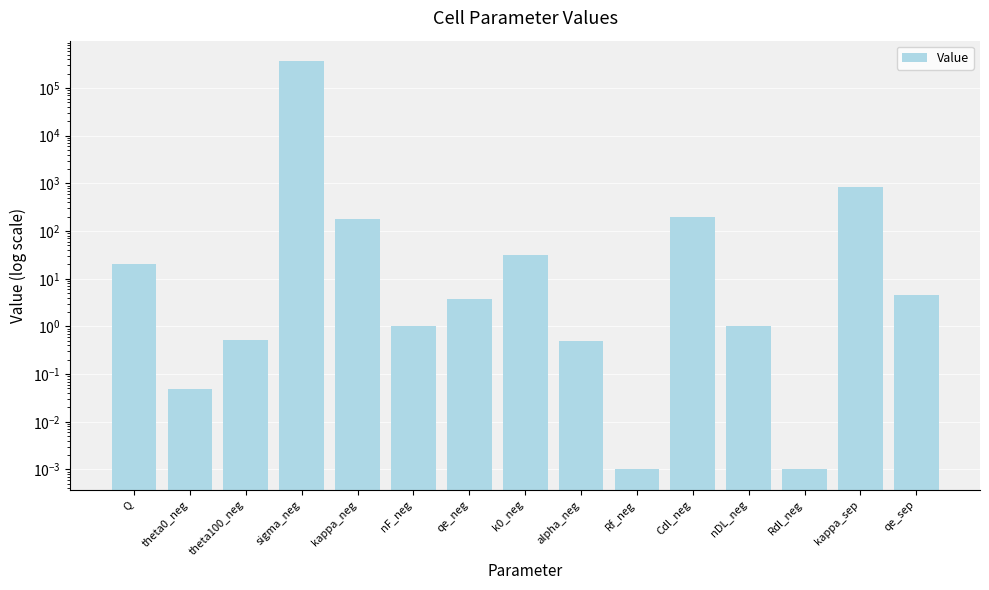

What is the change in value from alpha_neg to qe_sep?

+4.1